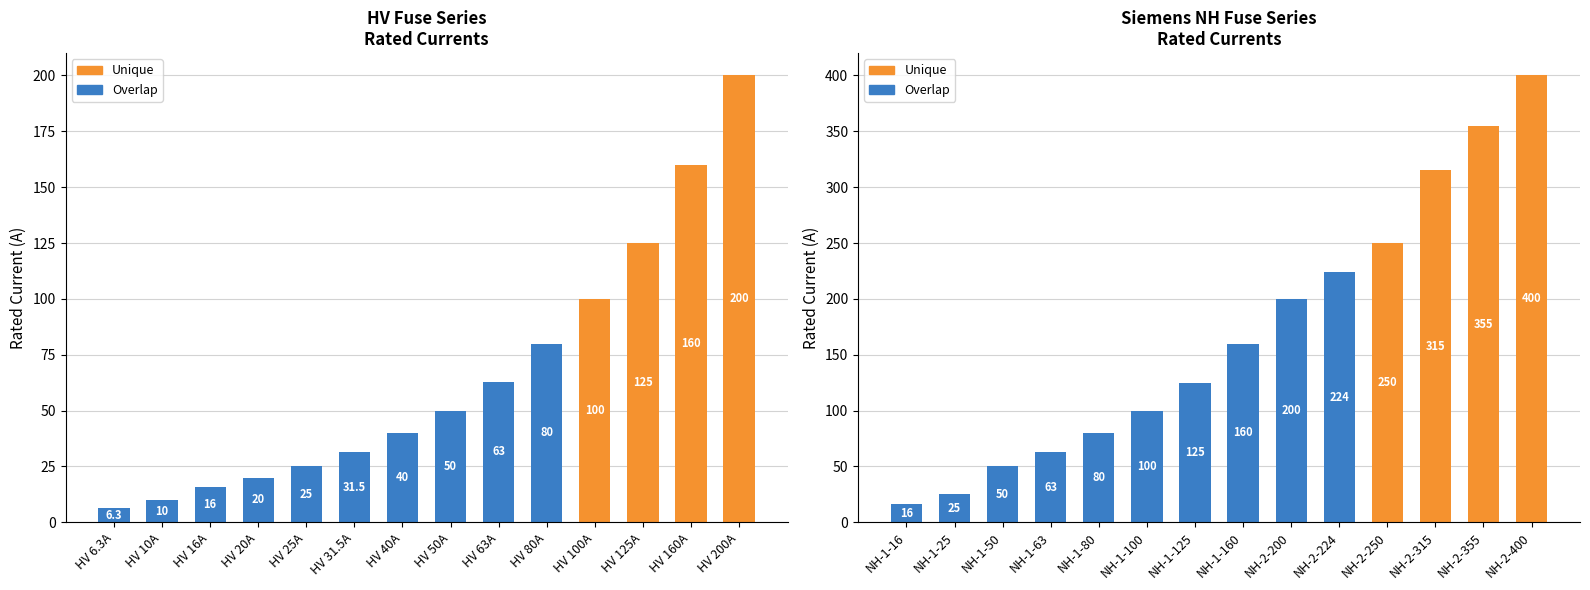

What is the label of the 4th bar from the left?

NH-1-63